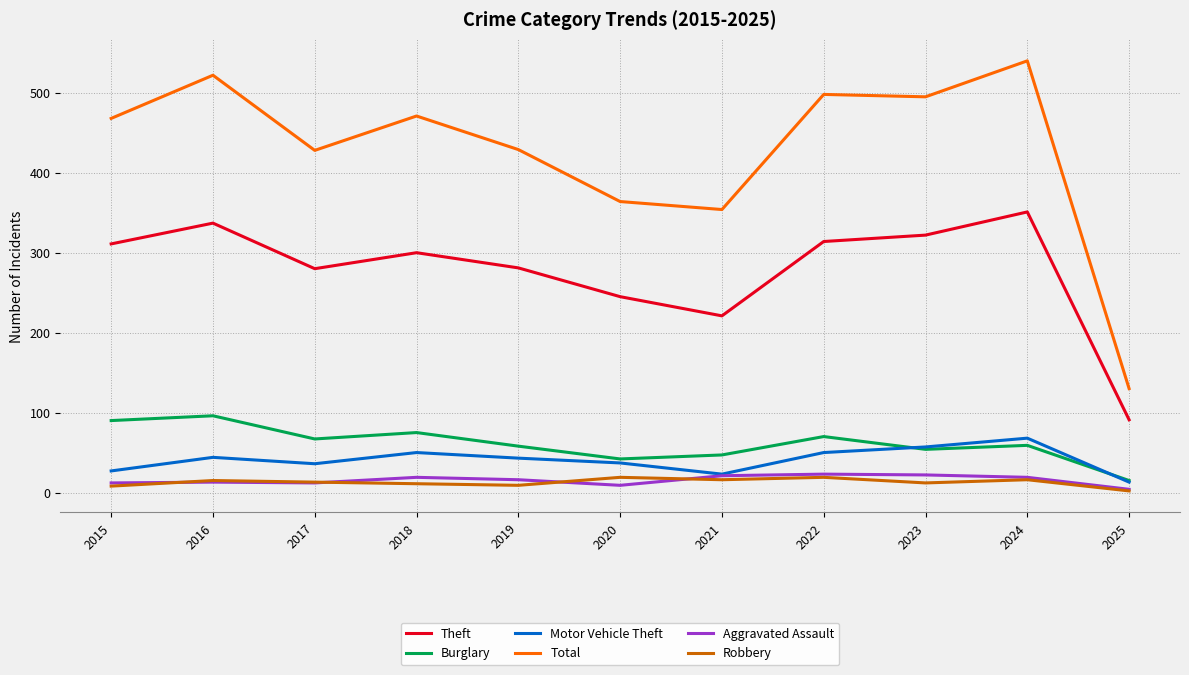

Which series has the largest total across all categories?

Total